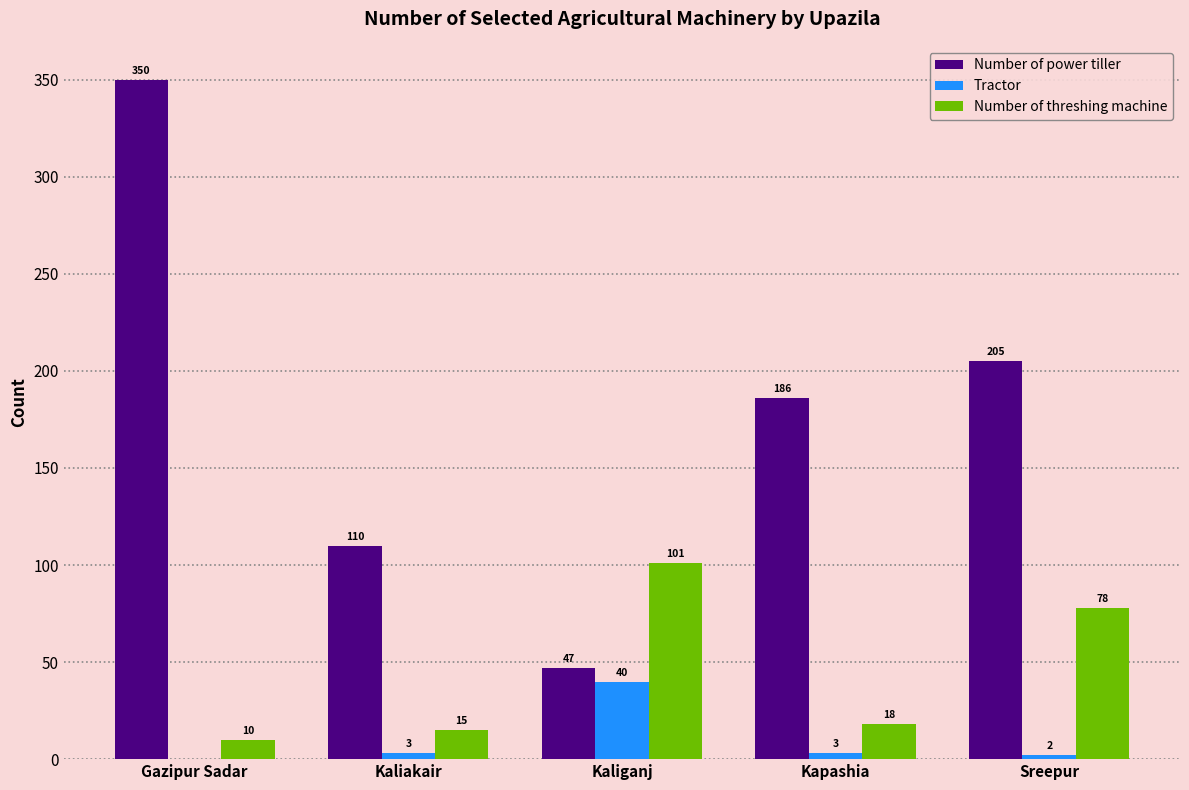

Which series has the widest spread of values?

Number of power tiller